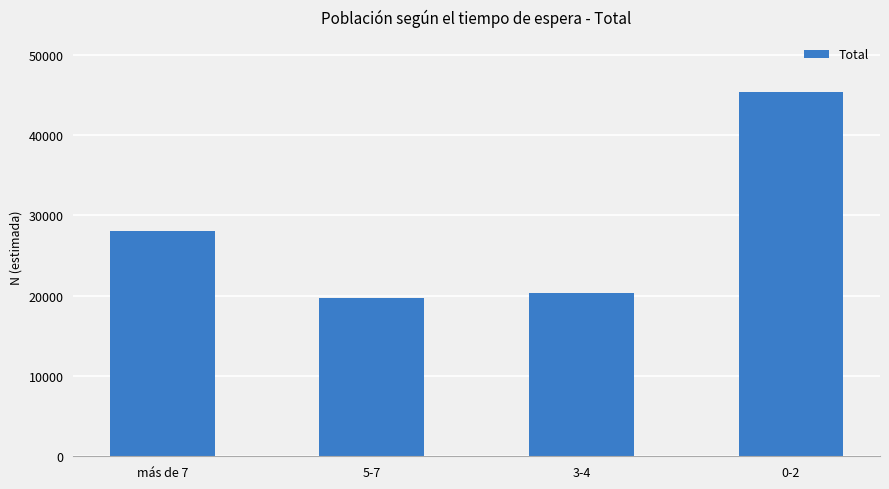

What is the label of the 2nd bar from the left?

5-7